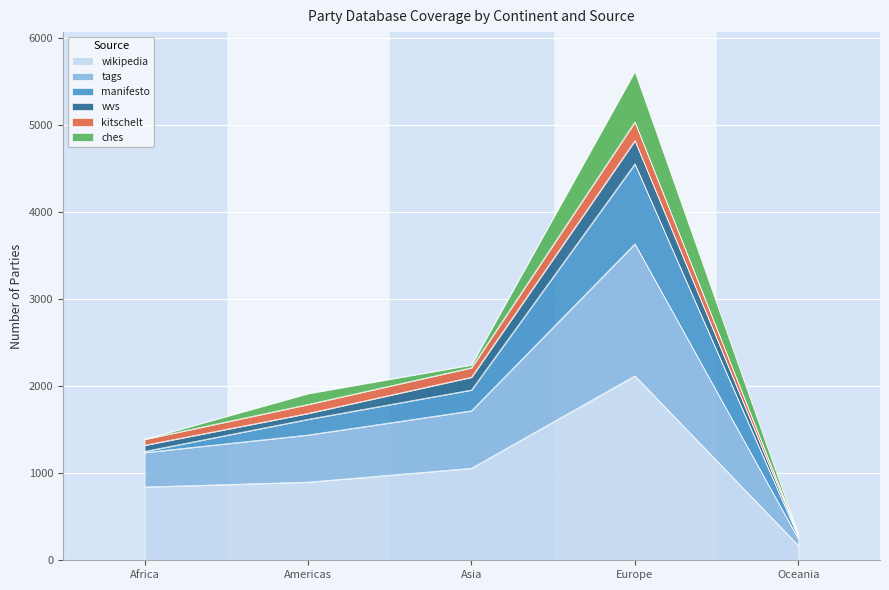

How many data points does each series have?

5